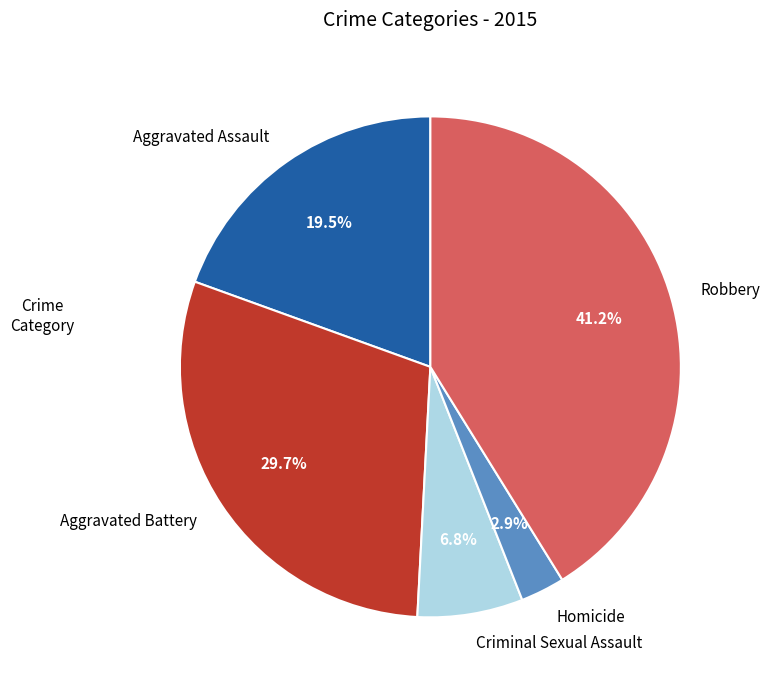

Is the sum of Homicide and Criminal Sexual Assault greater than half?

No